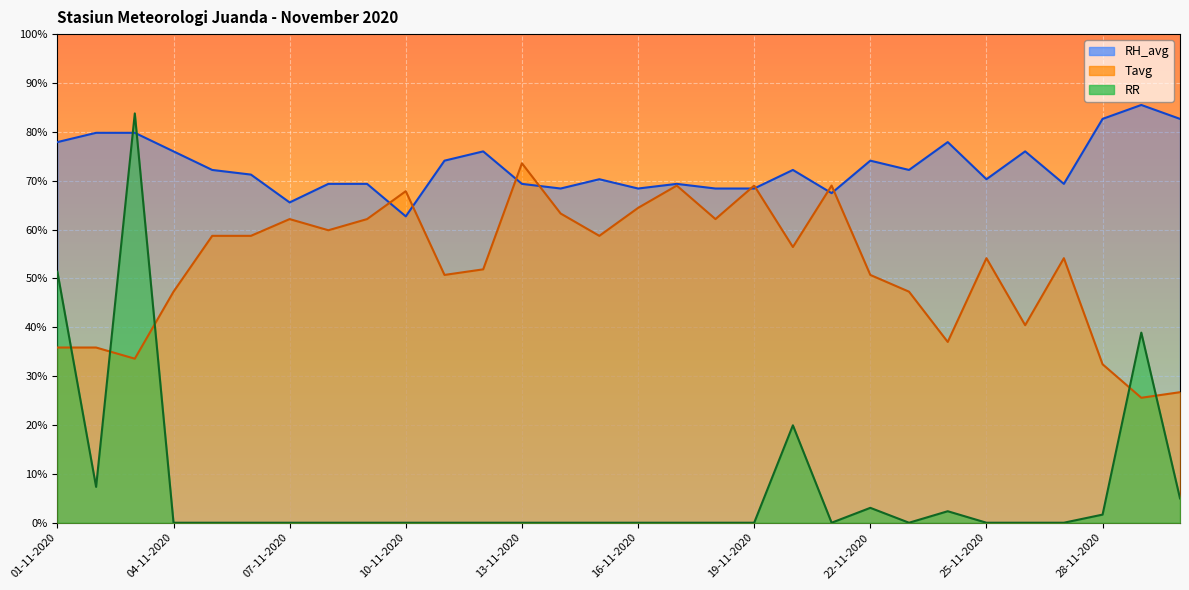

How many interior local peaks does the RR series have?

5